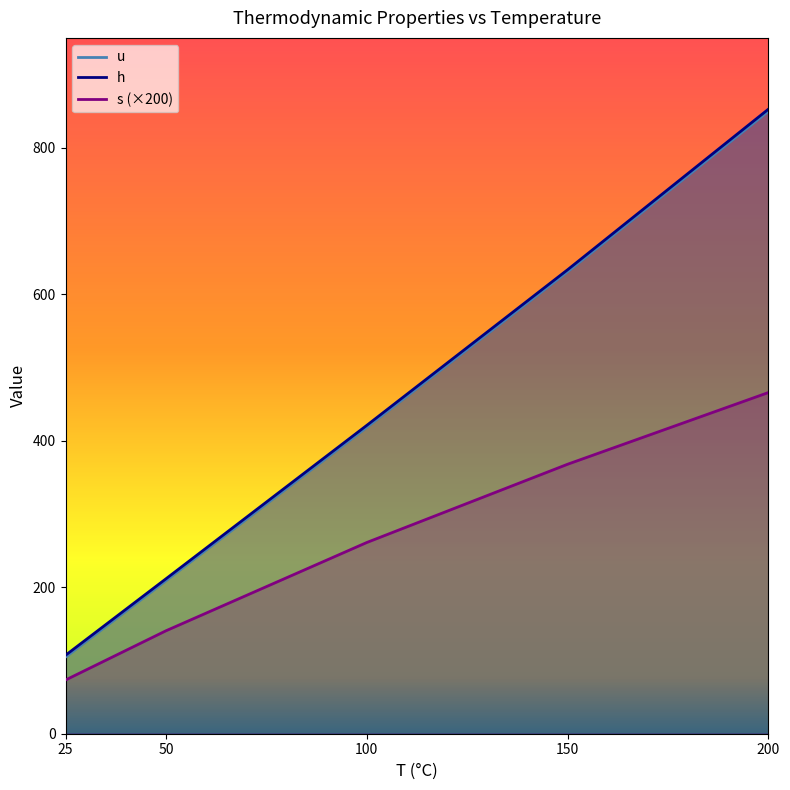

List the labels in order of h value, largest first.

200, 150, 100, 50, 25